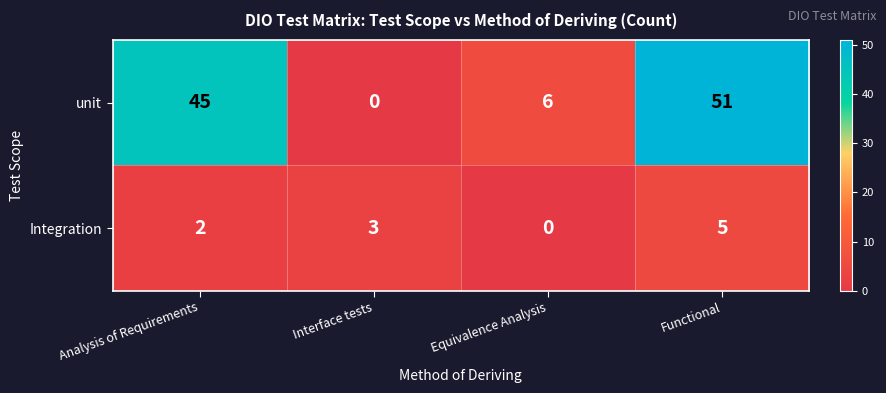

Which series has the largest total across all categories?

unit